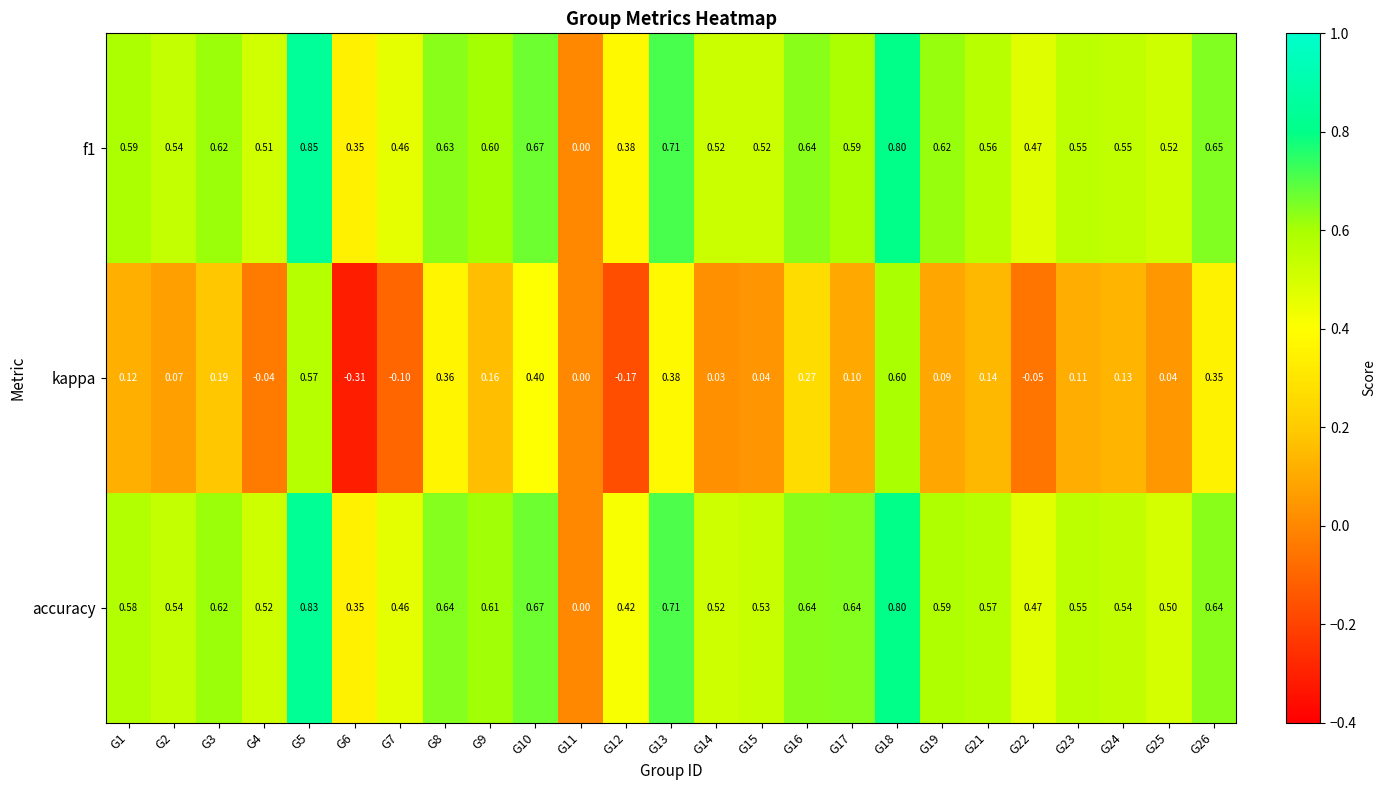

Which label corresponds to the smallest value in the chart?

G6